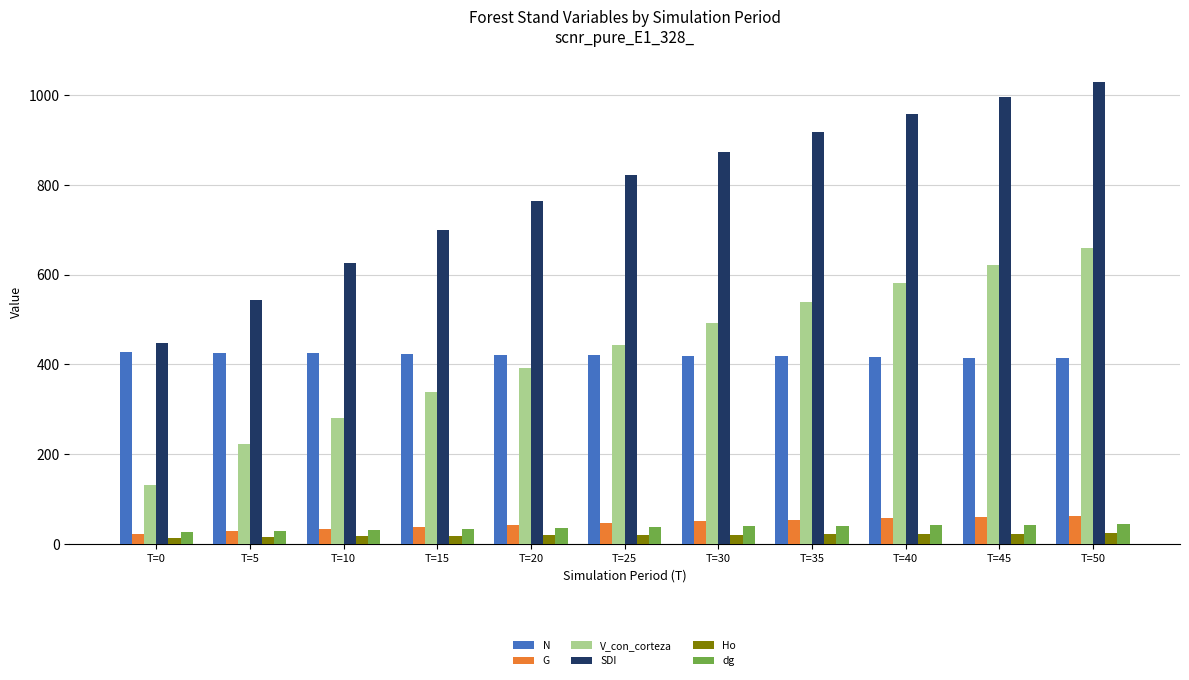

What is the sum of all Ho values?

214.8